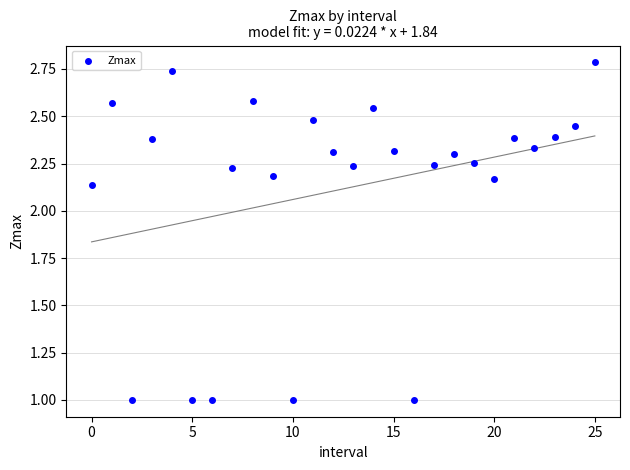

What is the range of Y values (max minus min)?

1.8